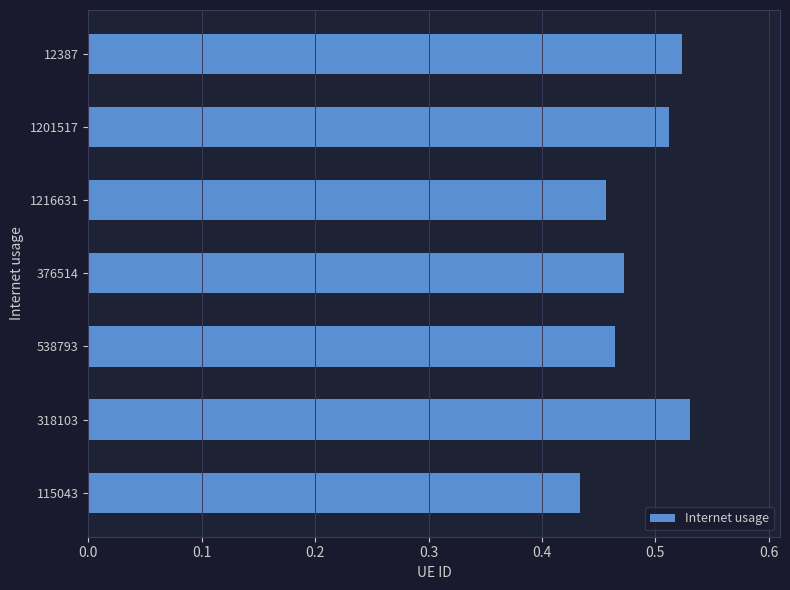

Does the chart contain stacked bars?

No